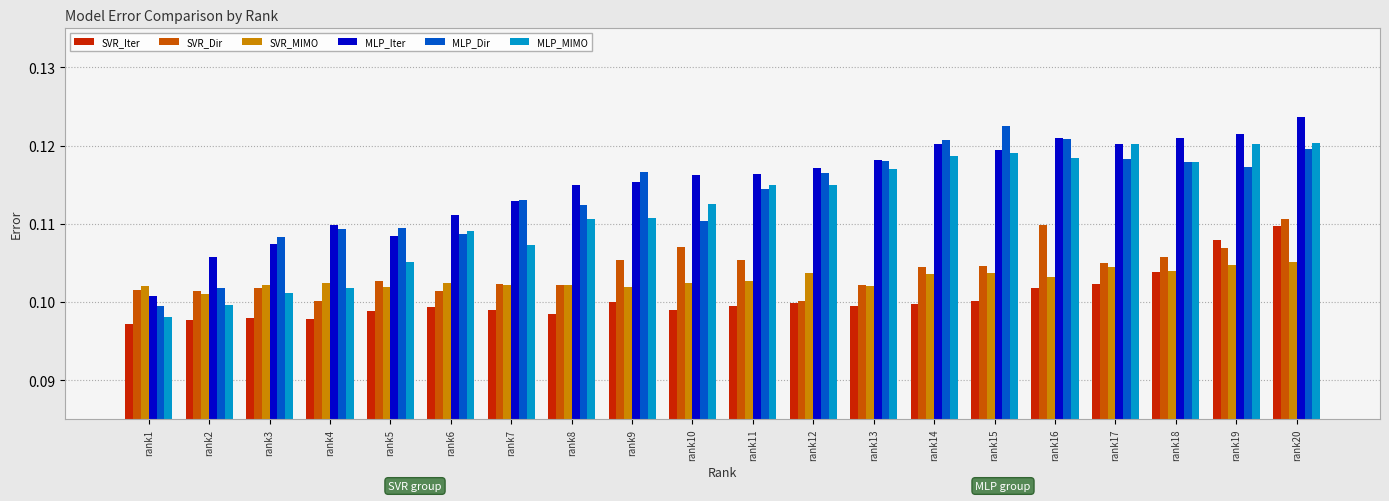

What is the total value across all series at rank7?

0.6